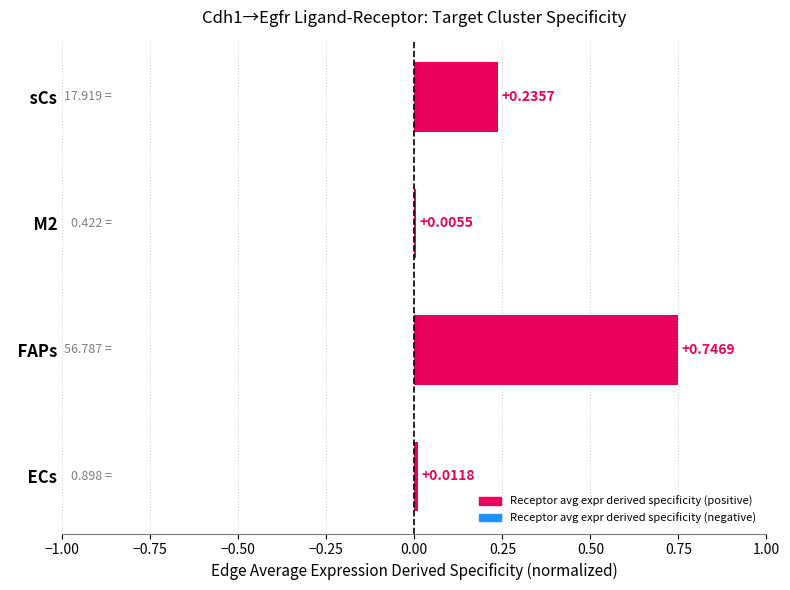

Are the bars horizontal?

Yes